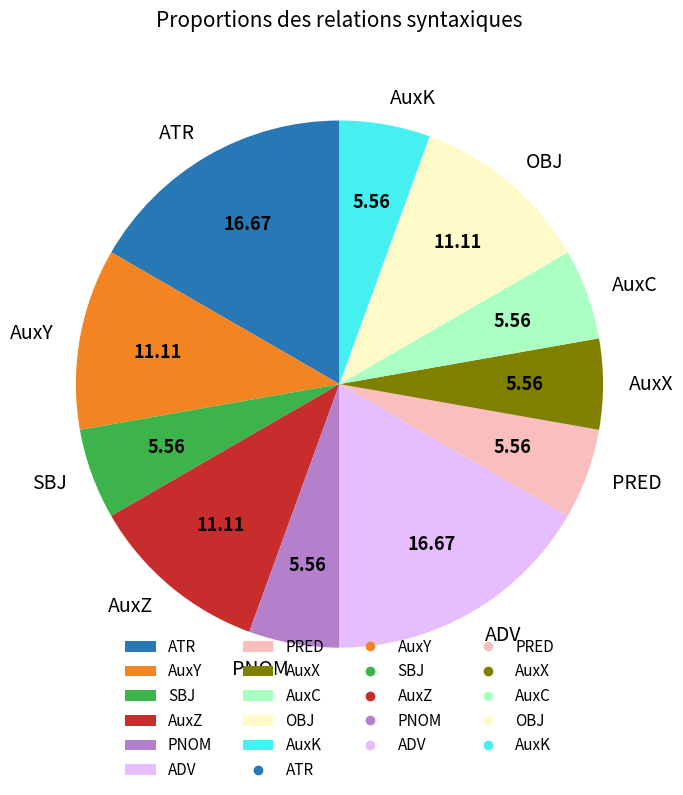

Is ATR the majority of the pie?

No